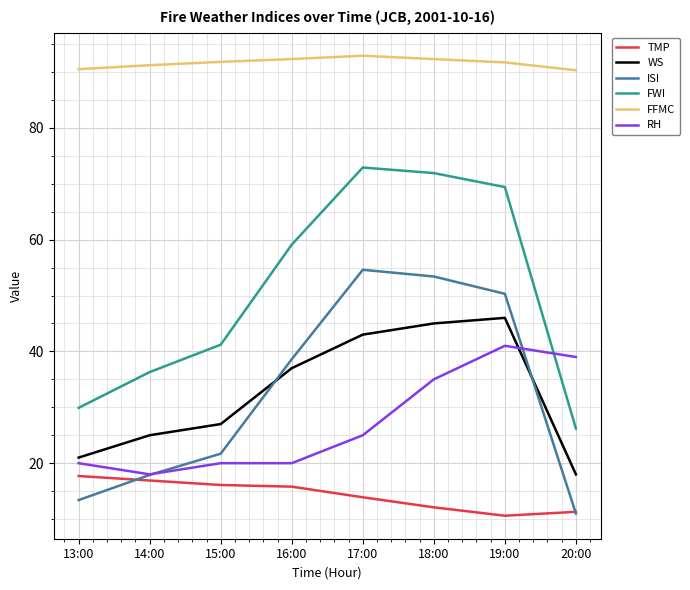

True or false: RH and TMP cross at least once.

False